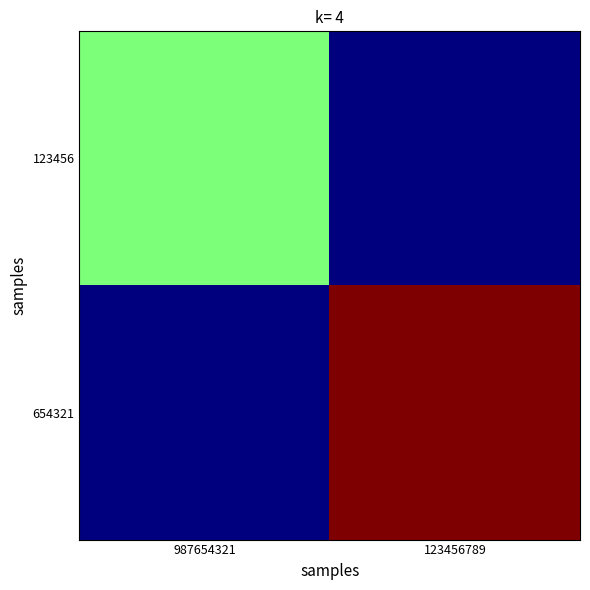

Between 123456789 and 987654321, which is larger?

987654321